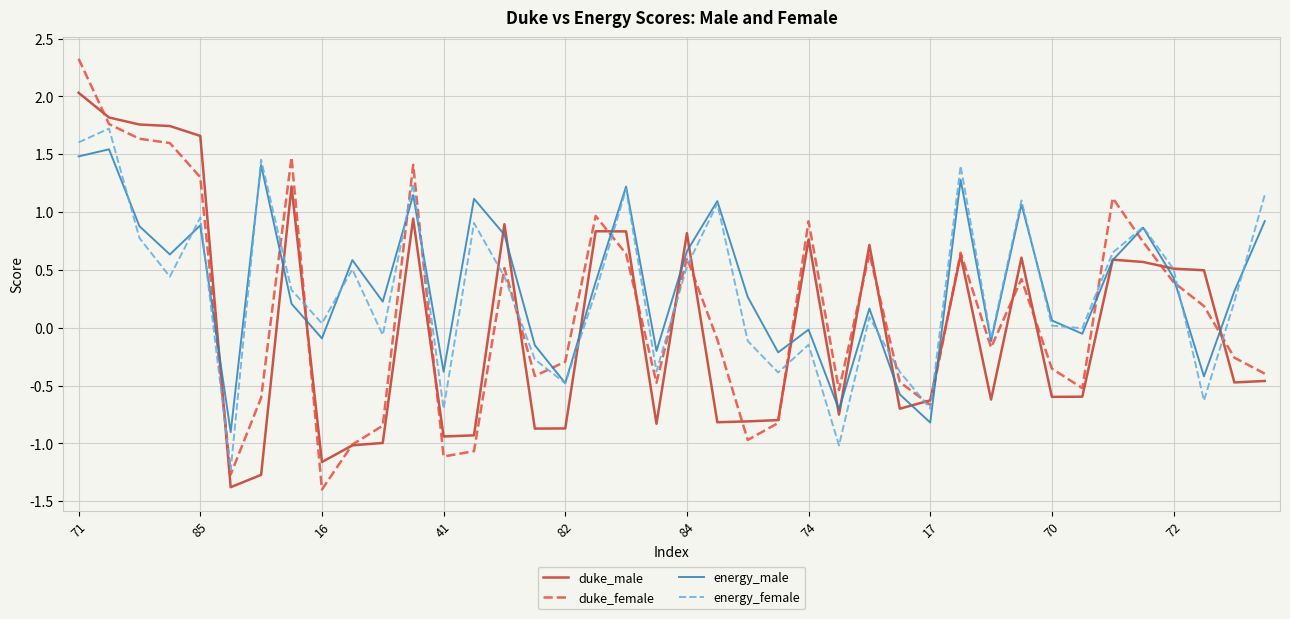

What is the highest value of the duke_female series?

2.3